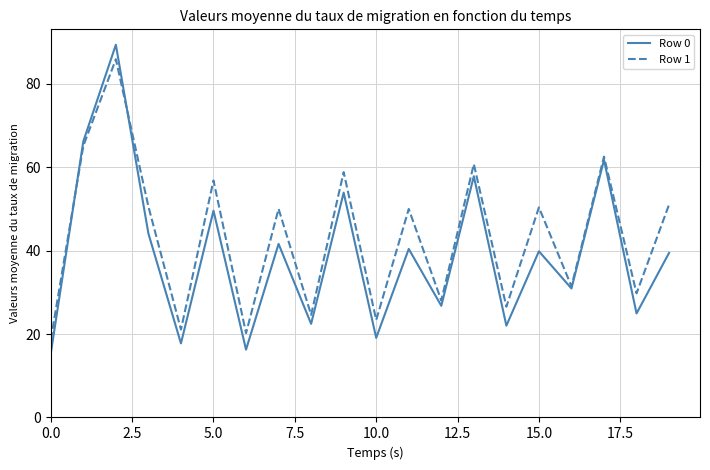

How many interior local peaks does the Row 1 series have?

8